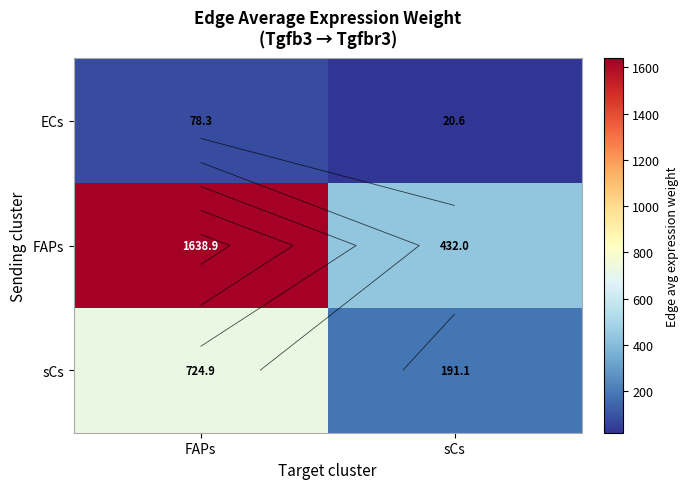

List the labels in order of FAPs value, smallest first.

sCs, FAPs